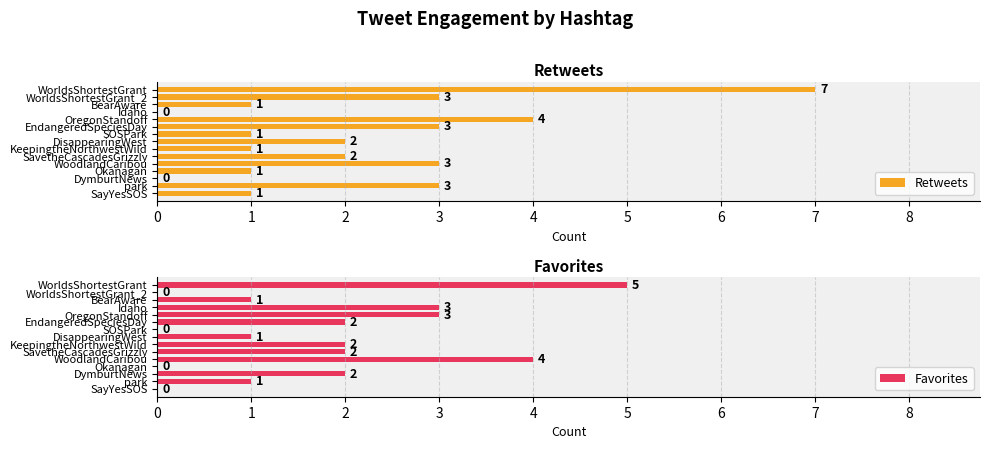

What is the maximum value shown in the chart?

7